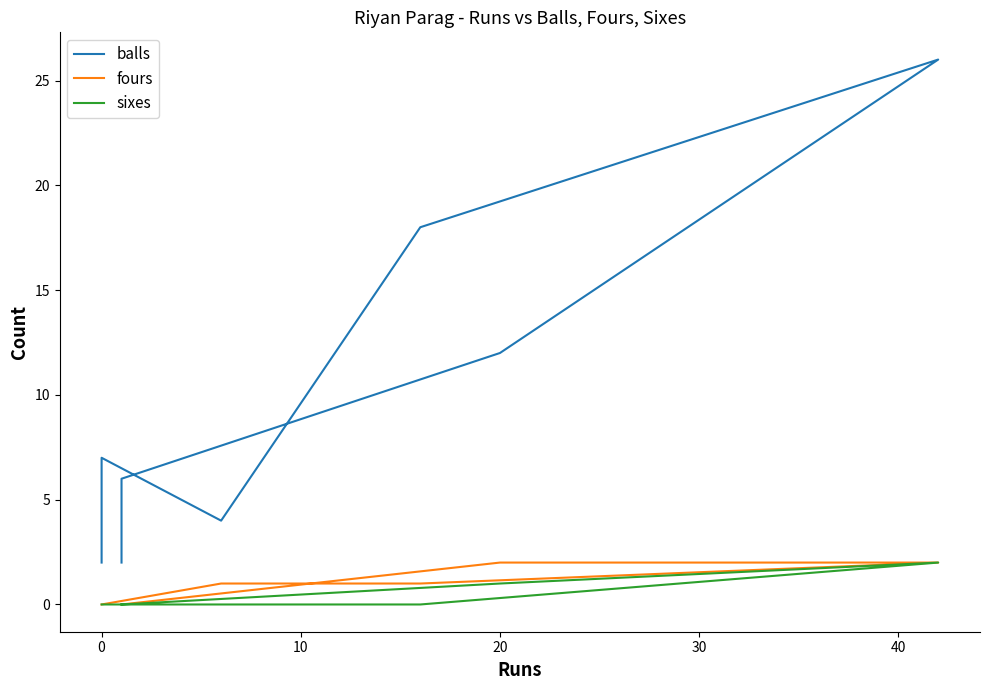

Reading left to right, what are all the values shown in this chart?

balls: 2	7	4	18	26	12	6	2
fours: 0	0	1	1	2	2	0	0
sixes: 0	0	0	0	2	1	0	0